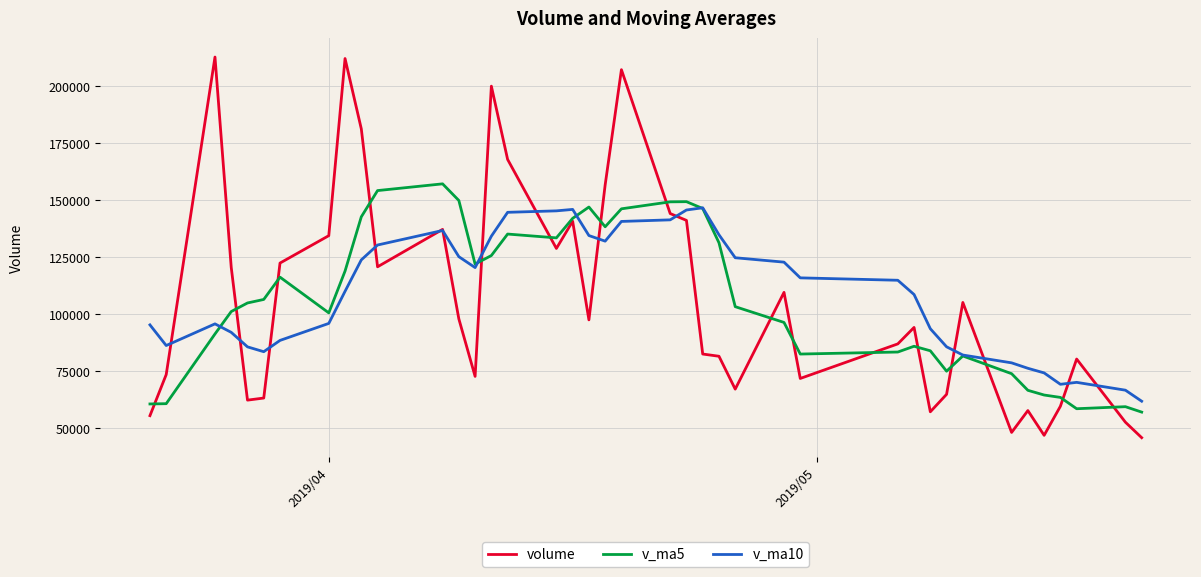

What is the difference between the maximum and second lowest values in the v_ma10 series?

80035.0